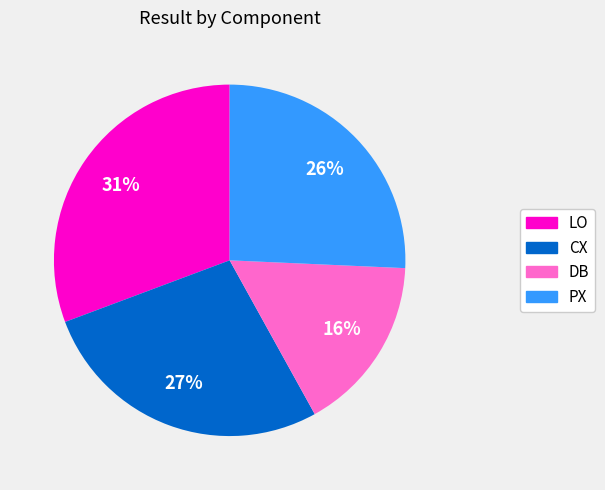

To the nearest percent, what is the average slice percentage?

25%